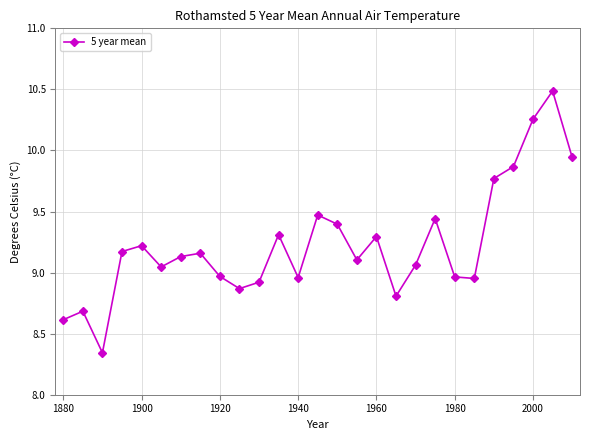

What is the greatest value displayed?

10.5